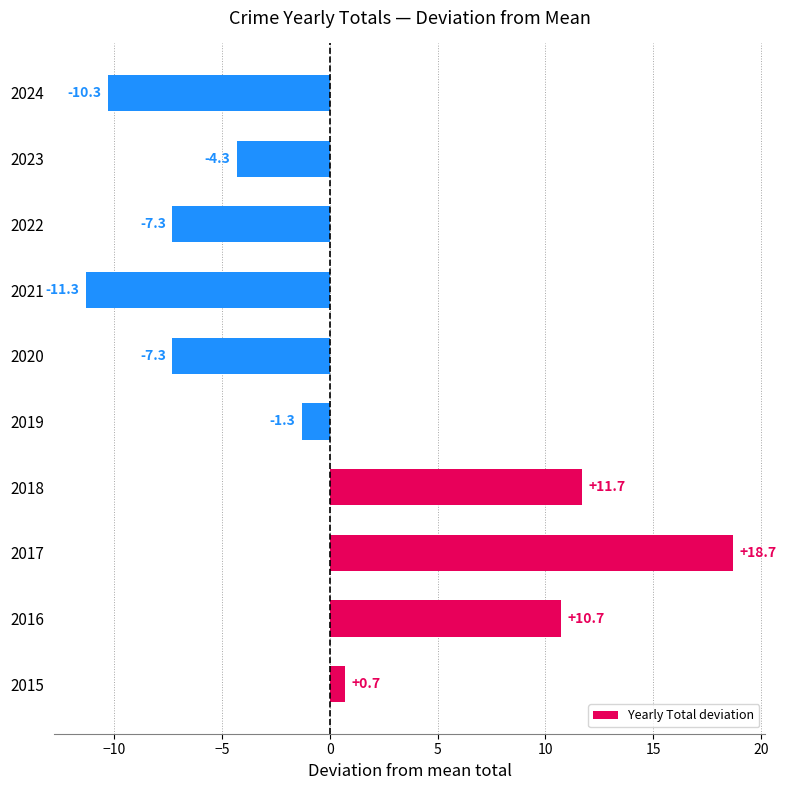

What is the difference between the maximum and second lowest values?

29.0